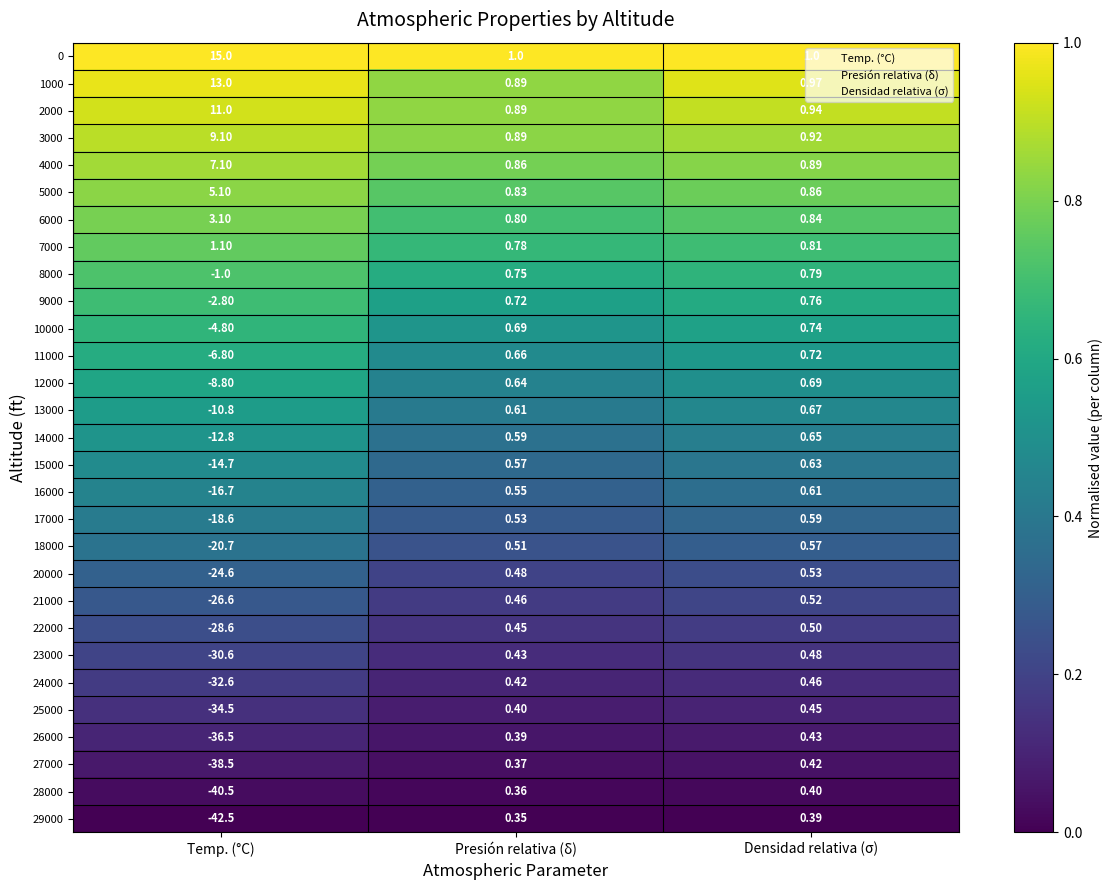

Where is 25000 nearest to the value -17?

Presión relativa (δ)